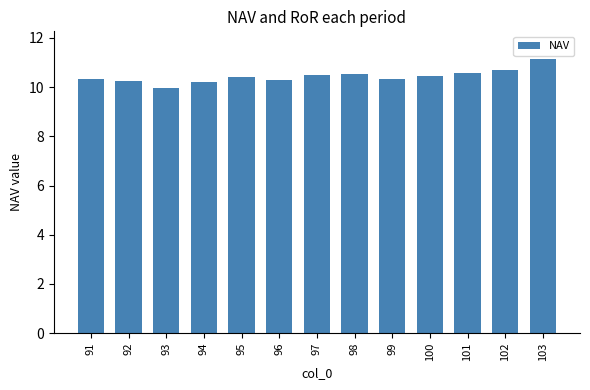

What is the difference between the maximum and minimum values?

1.2